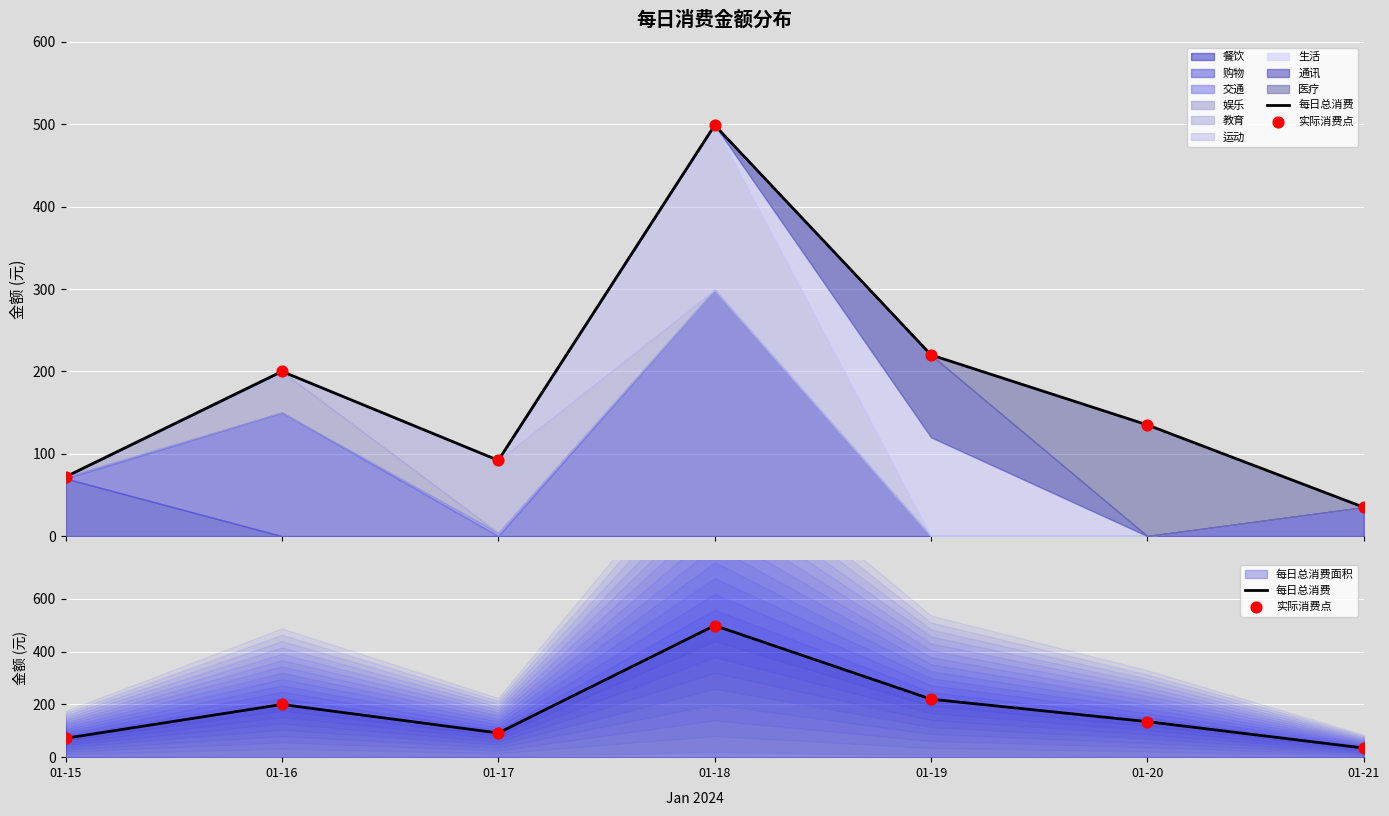

Which series contains the highest Y value?

每日总消费